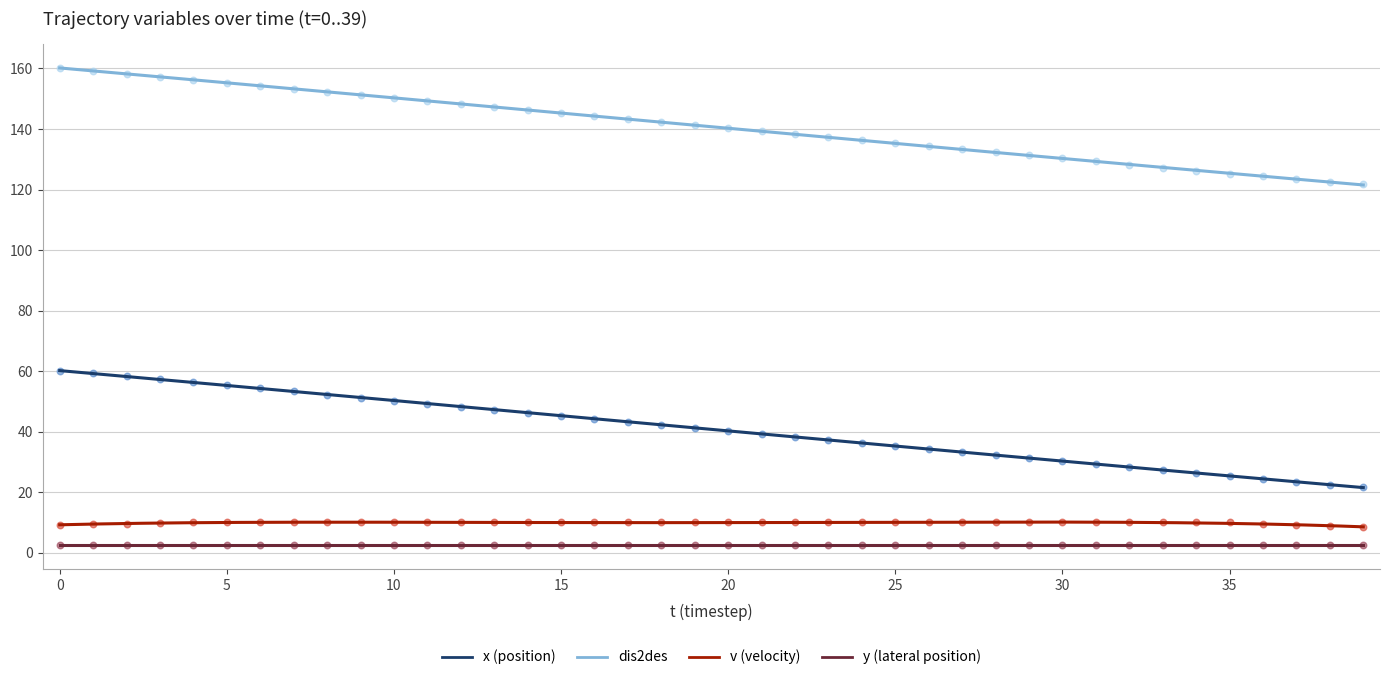

True or false: v (velocity) and y (lateral position) cross at least once.

False